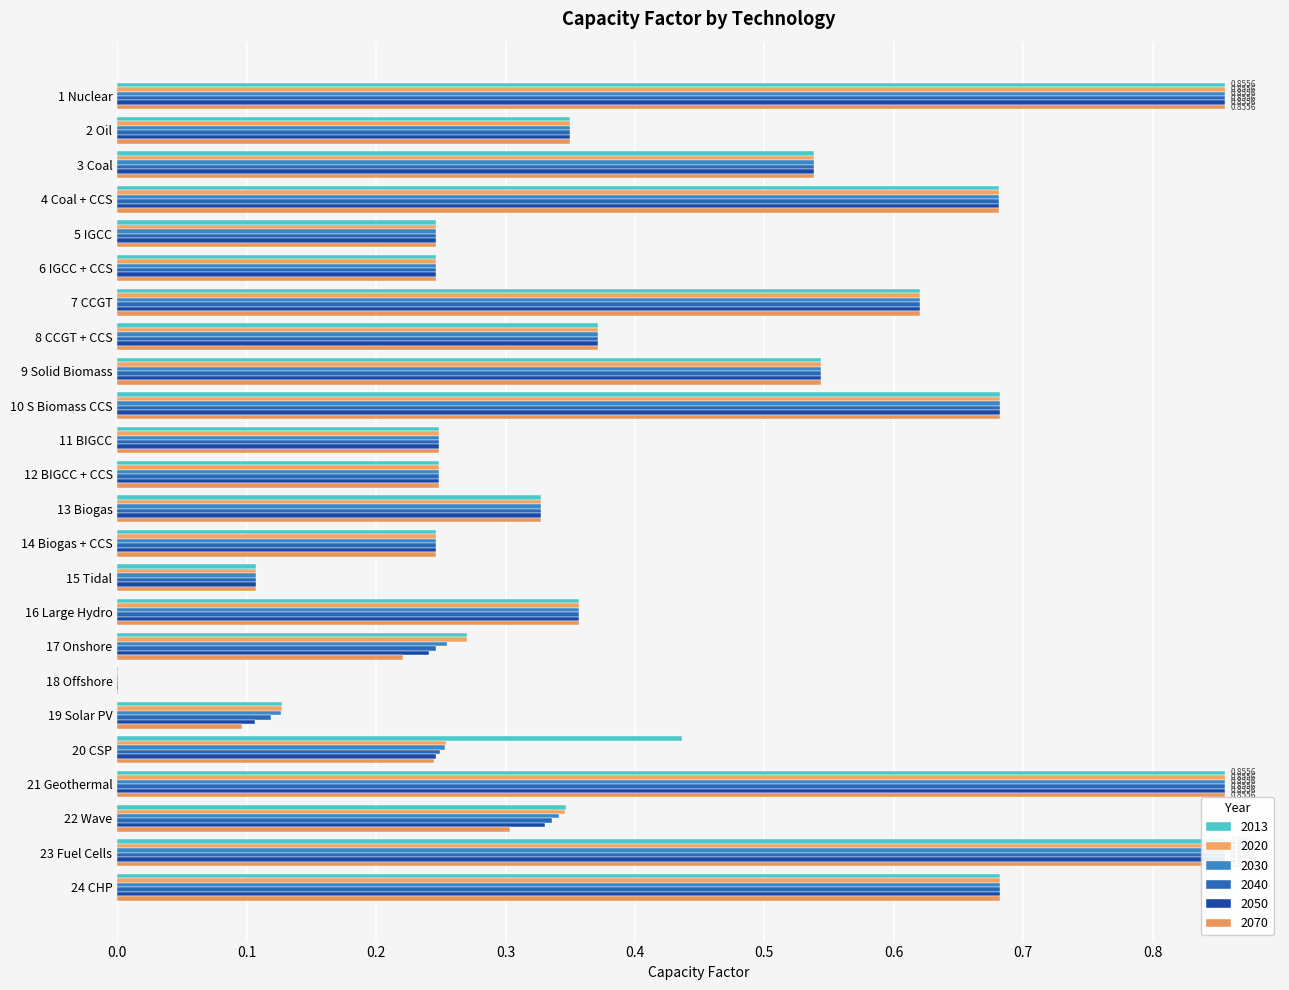

What is the sum of all 2070 values?

9.9